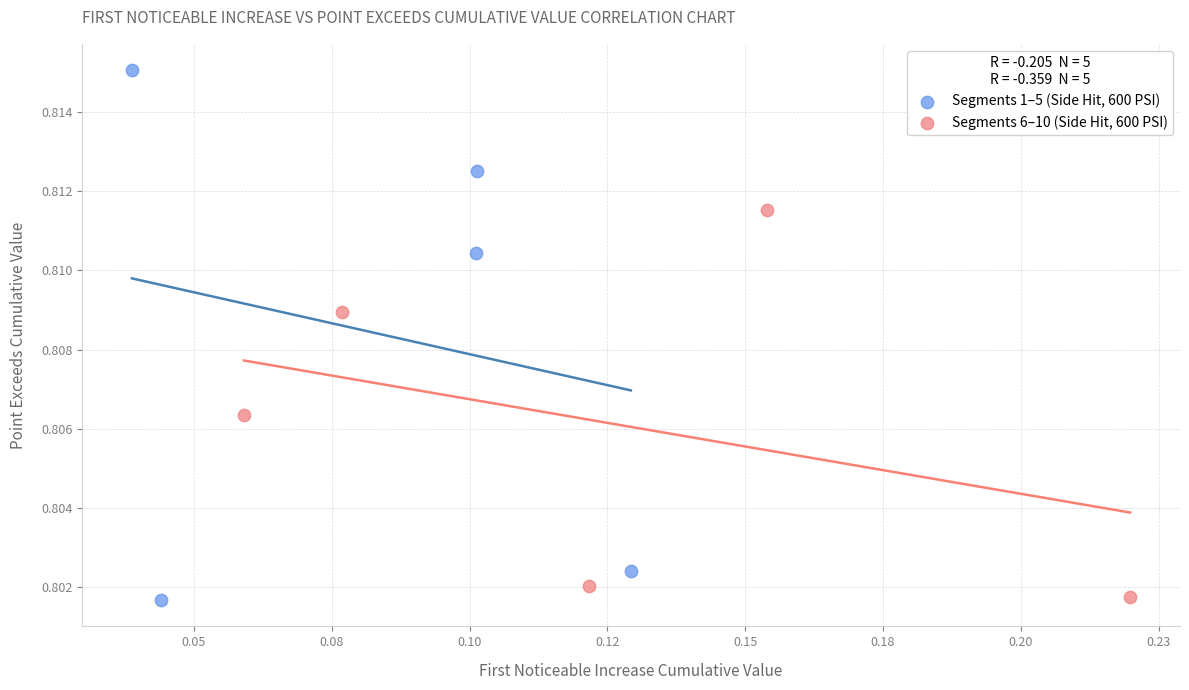

Which series contains the highest Y value?

Segments 1–5 (Side Hit, 600 PSI)